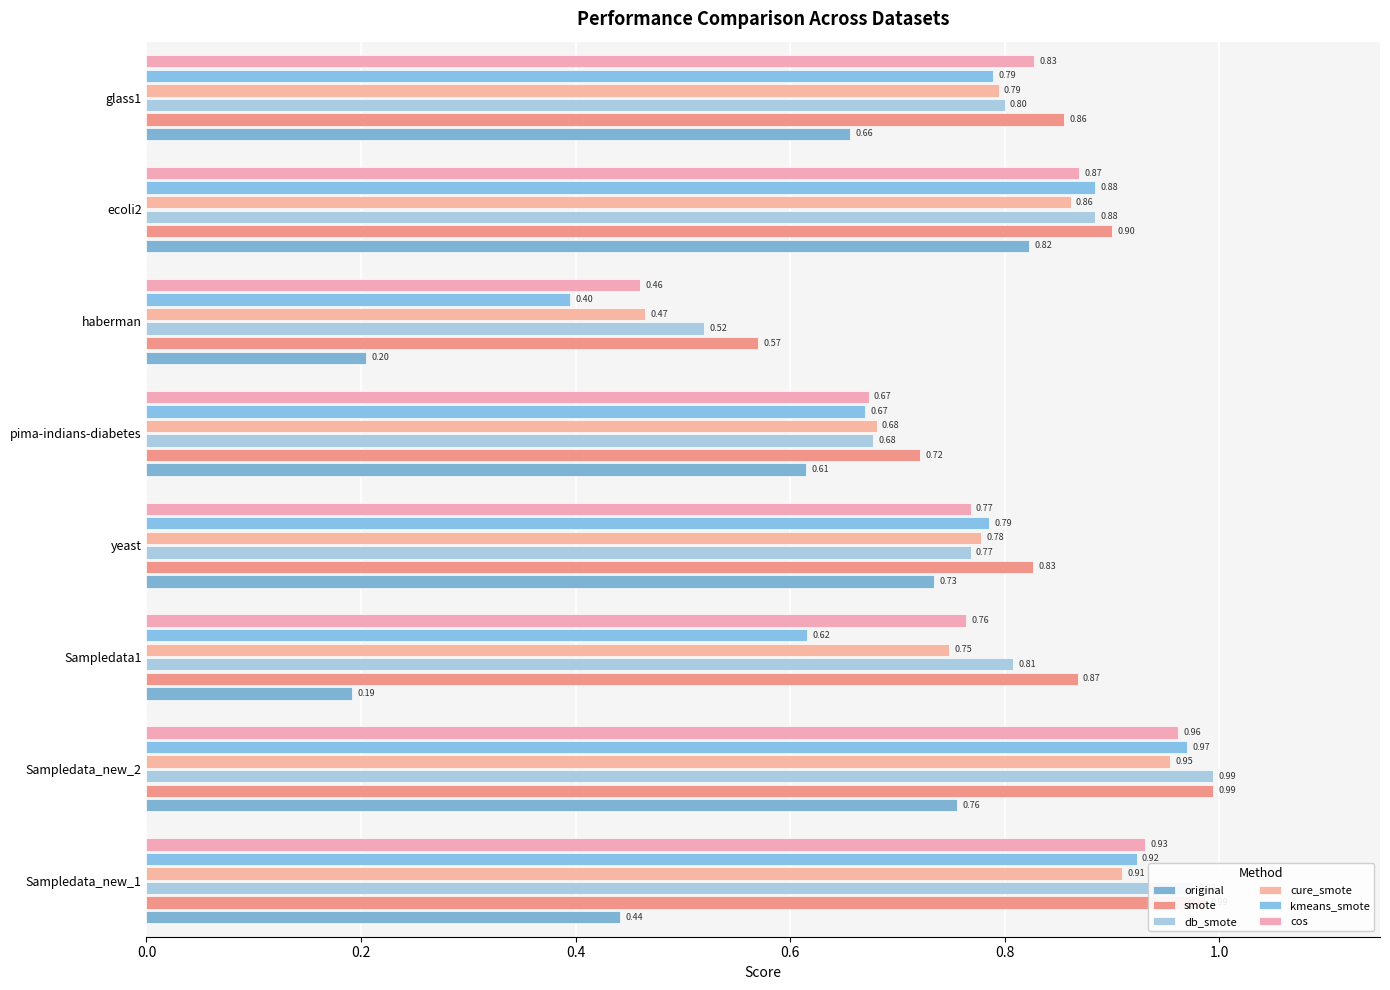

Which series has the widest spread of values?

original